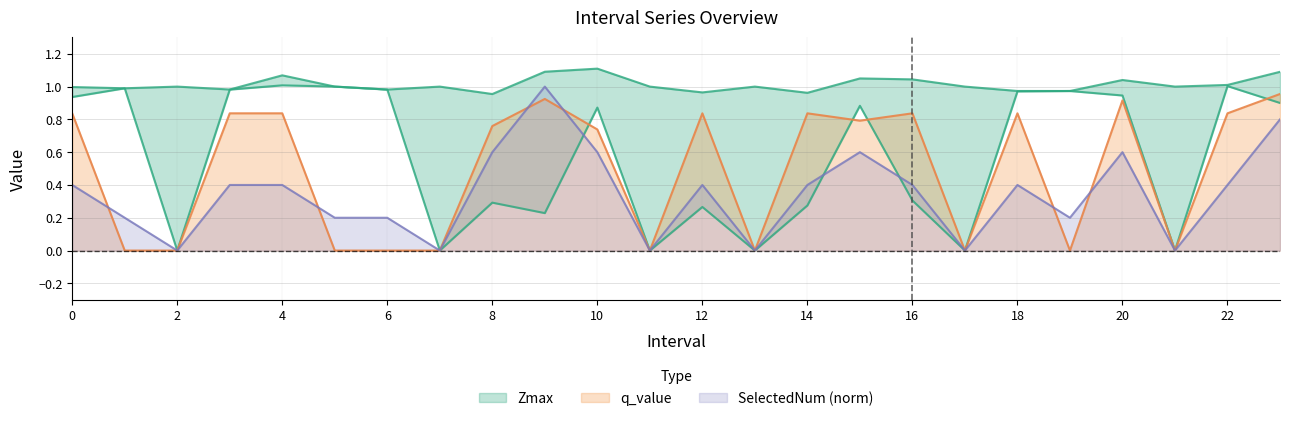

What is the sum of all SelectedNum values?

8.2